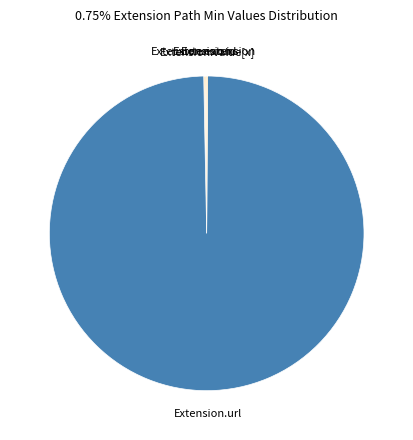

Is there any slice that represents more than half of the pie?

Yes